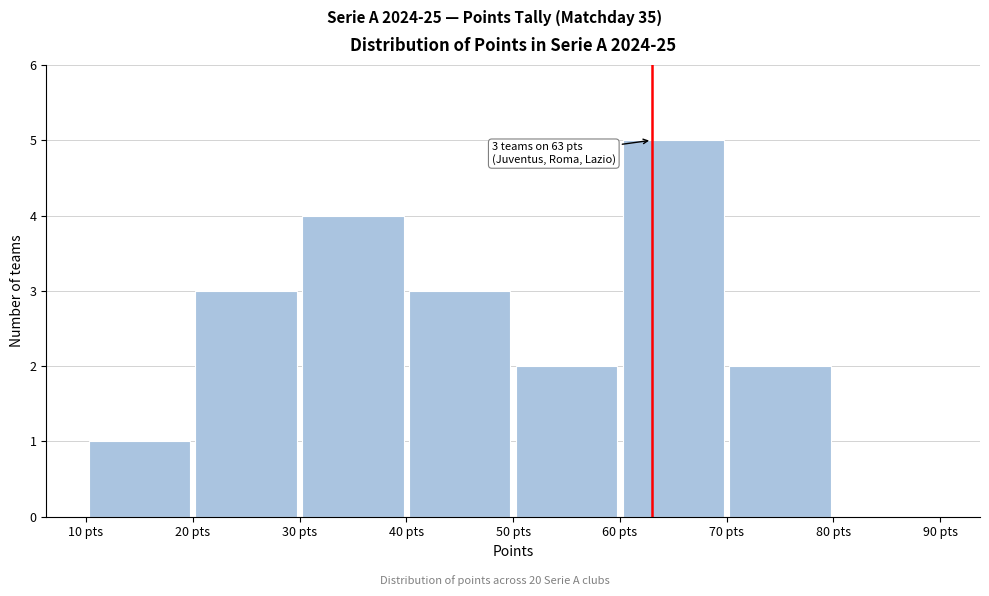

Which range on the x-axis has the tallest bar?

60 to 70